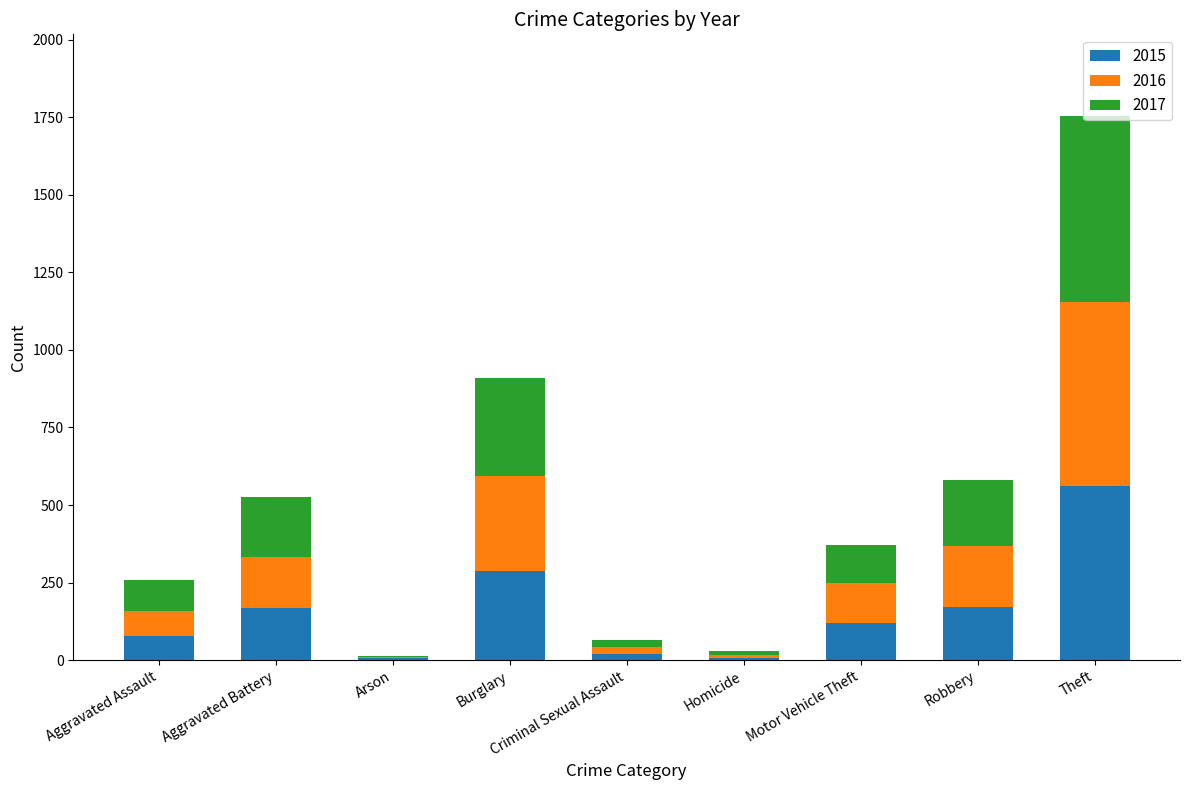

What is the sum of all 2015 values?

1424